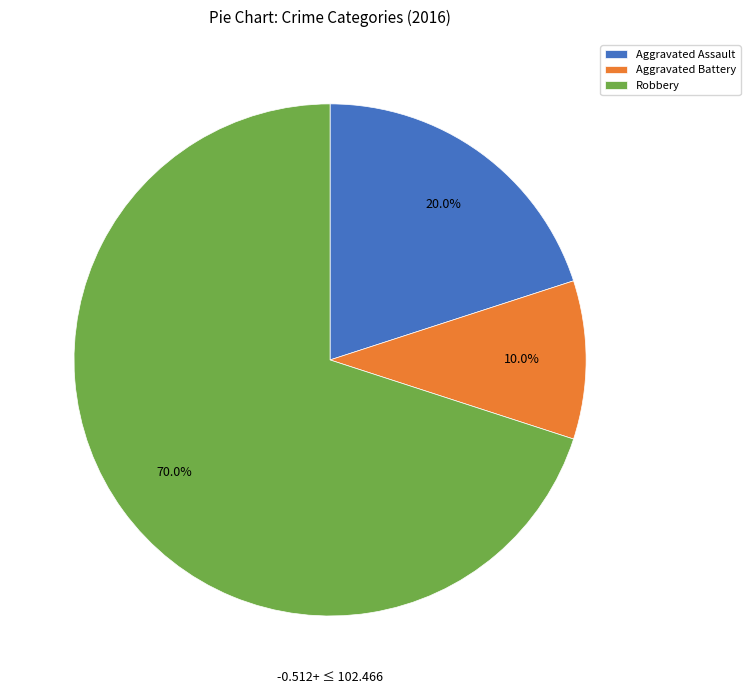

Combined, what portion of the pie is Aggravated Assault and Robbery?

90.0%